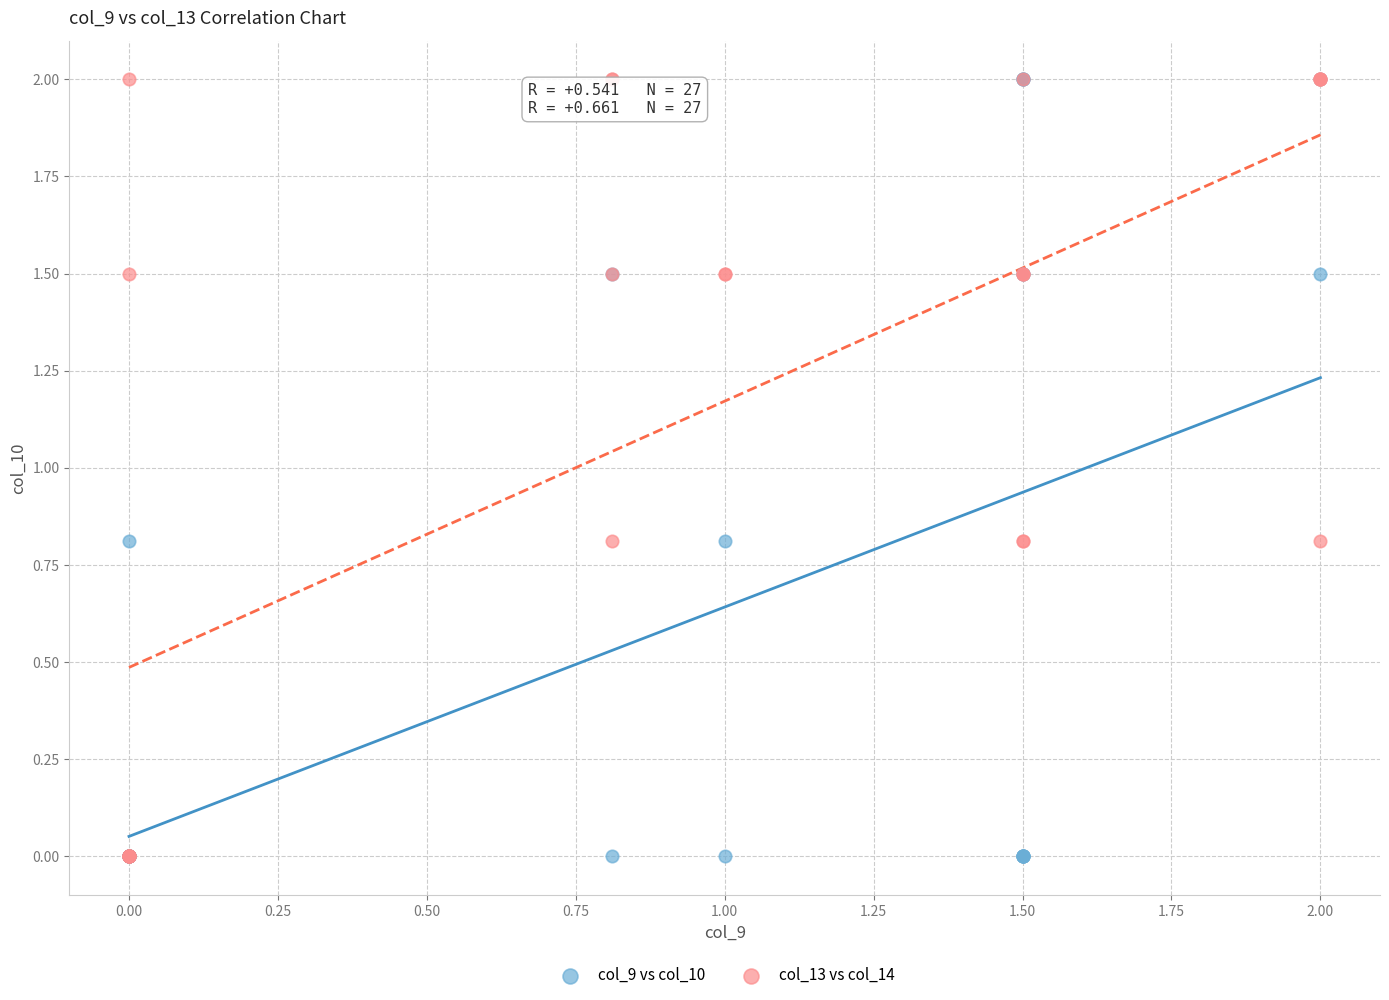

What are all the series names shown in the legend?

col_9 vs col_10, col_13 vs col_14